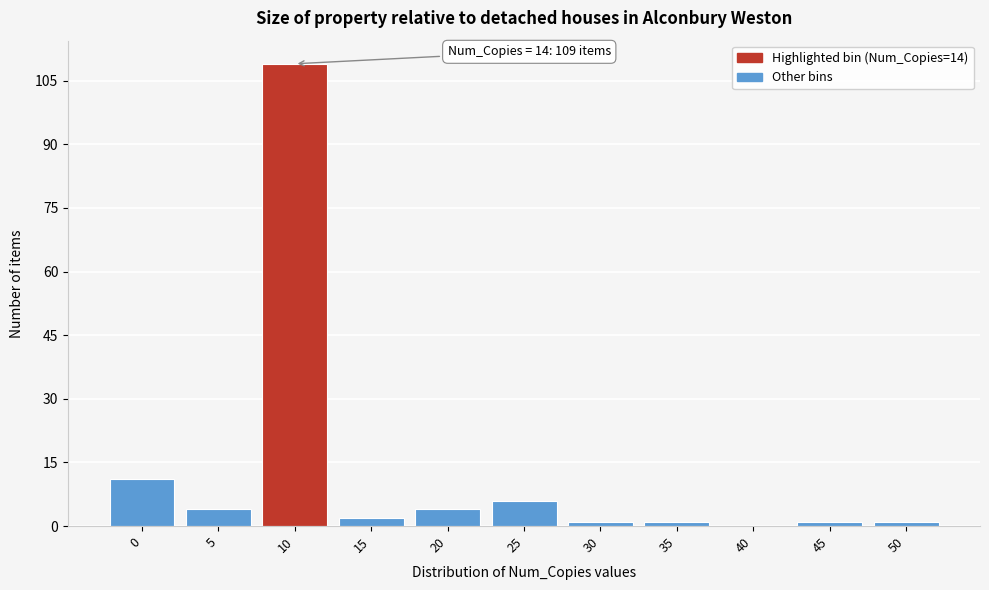

Reading left to right, list all the values displayed in this chart.

0=11	5=4	10=109	15=2	20=4	25=6	30=1	35=1	40=0	45=1	50=1